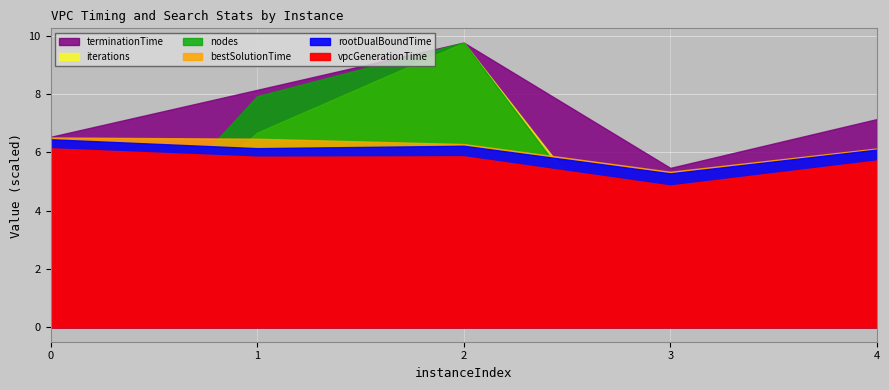

The nodes series shows 932.0 at 4. True or false?

False